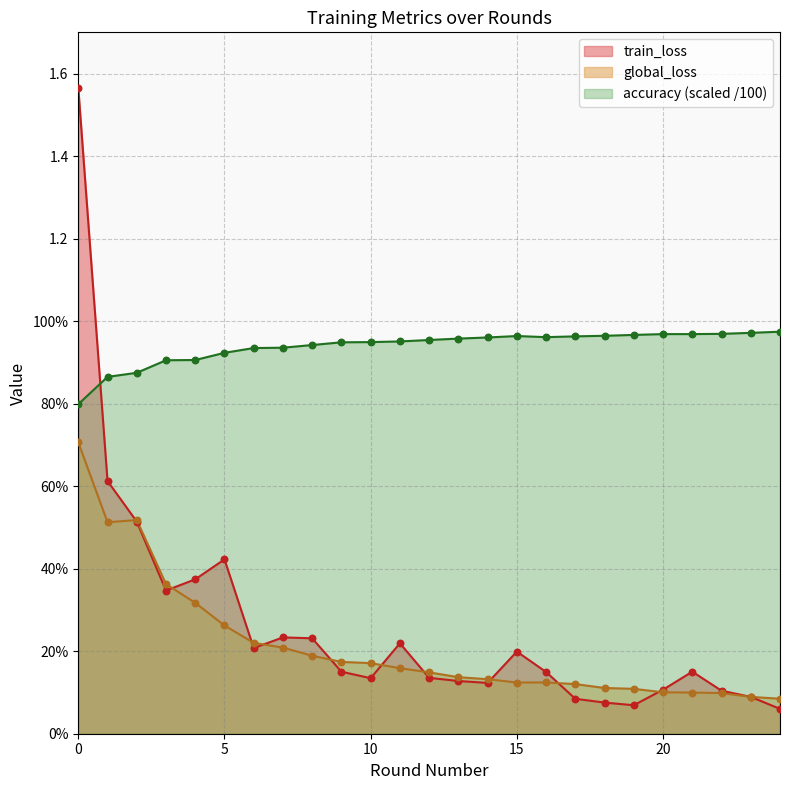

Which series contains the lowest Y value?

train_loss